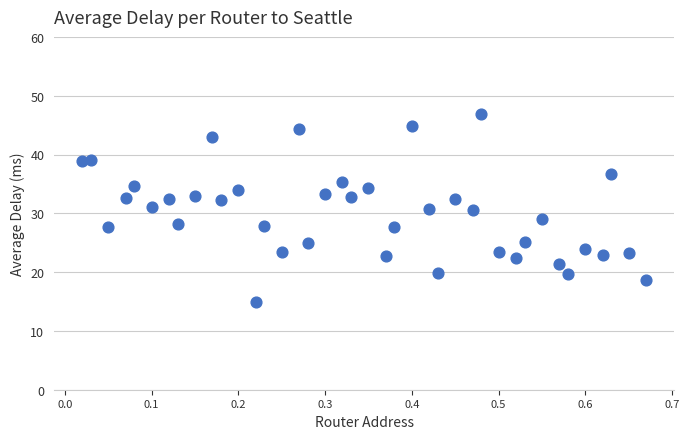

What is the range of Y values (max minus min)?

32.0